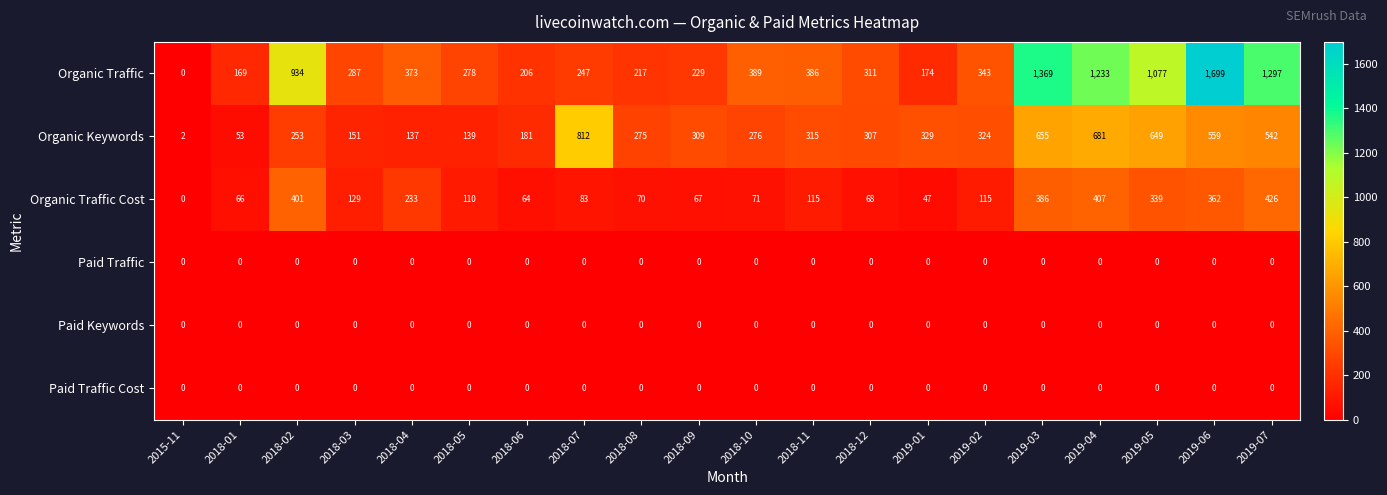

What is the difference between the Organic Traffic Cost values at 2018-08 and 2019-02?

45